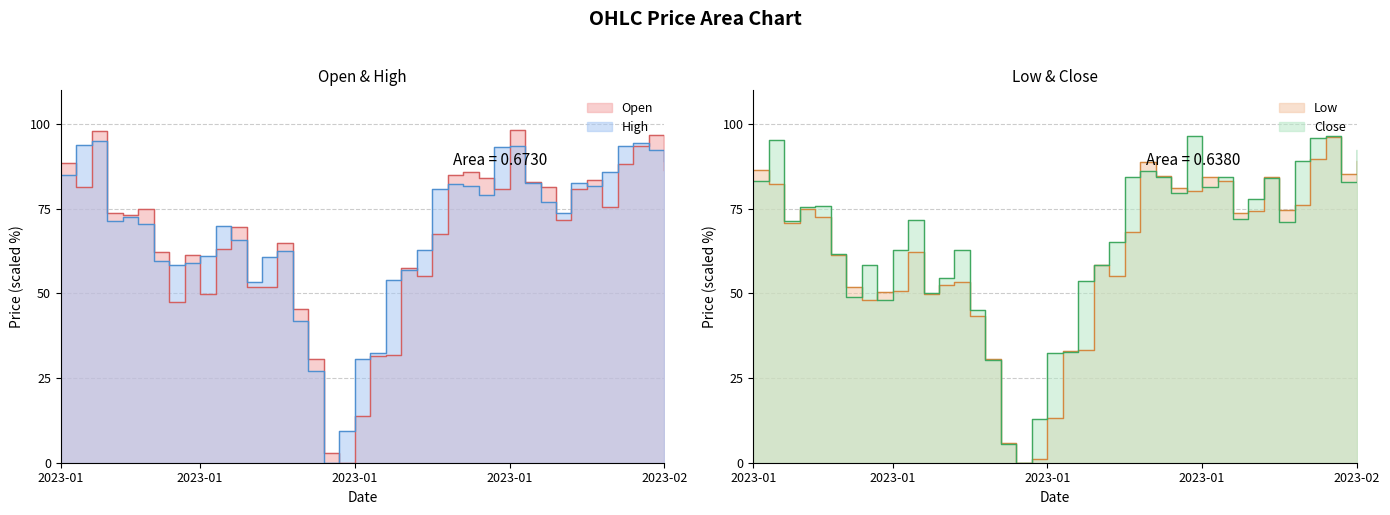

After their last crossing, which series has the higher values: Open or Close?

Close